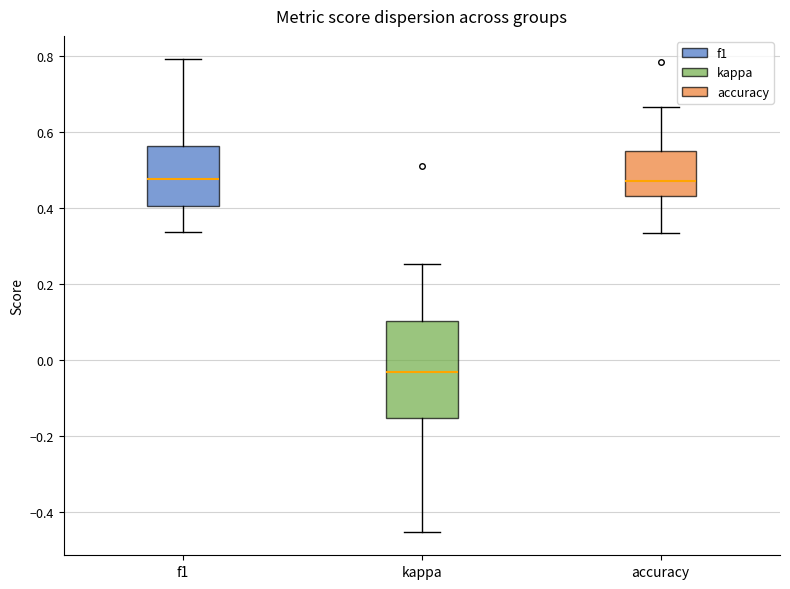

Reading left to right, read every box against the y-axis: the position of its median line, the range the box covers, and the ends of its whiskers. The values are not printed on the chart, so give them approximately, as read against the axis.

f1: median 0.48, box 0.40 to 0.56, whiskers 0.34 to 0.80
kappa: median -0.04, box -0.16 to 0.10, whiskers -0.46 to 0.26
accuracy: median 0.48, box 0.44 to 0.56, whiskers 0.34 to 0.66